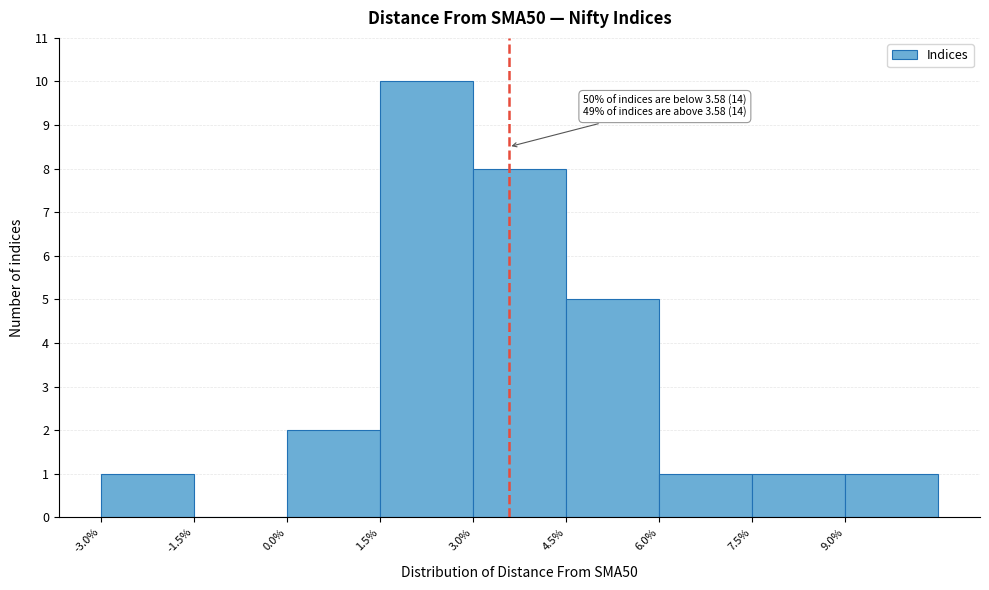

Which range on the x-axis has the tallest bar?

1.5 to 3.0